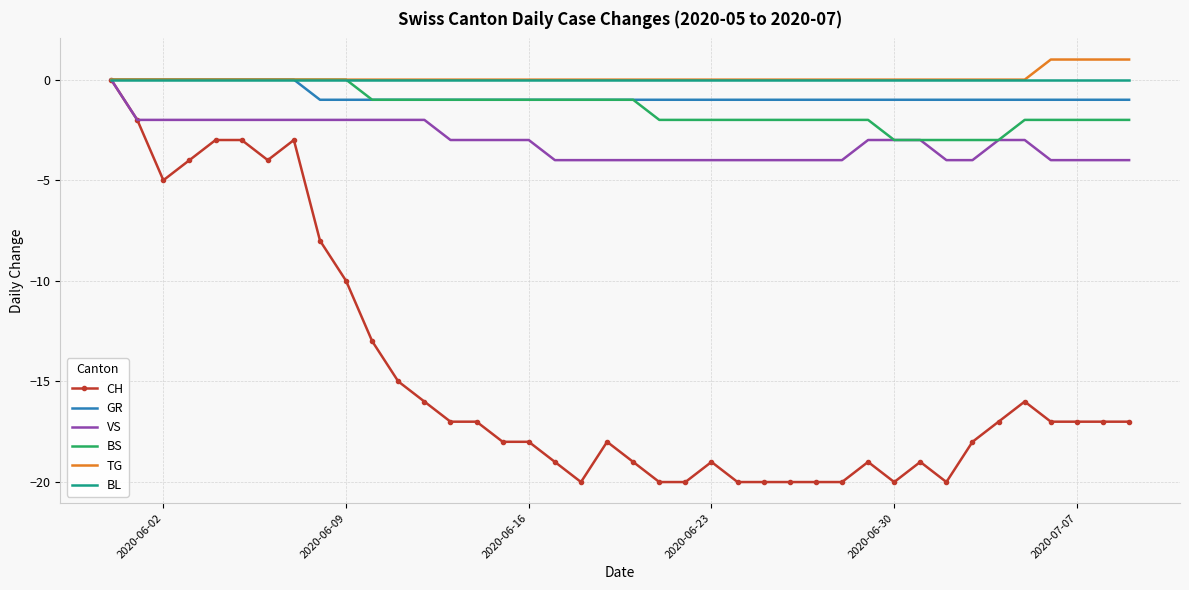

What is the smallest value displayed?

-20